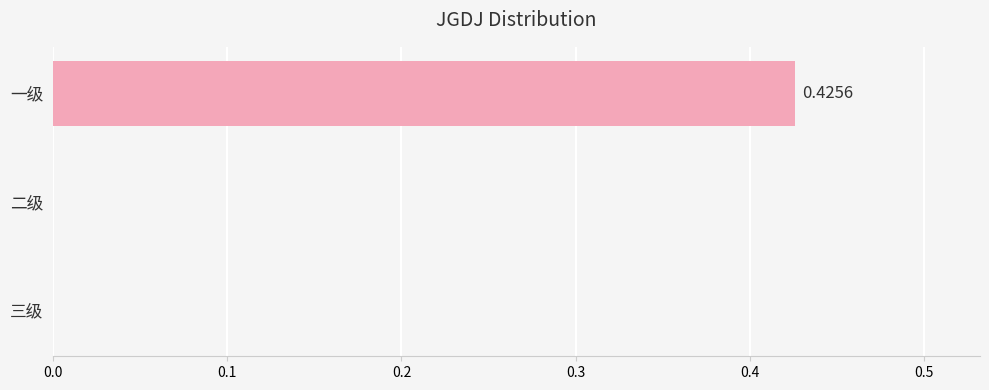

Which category has the highest value across all series?

一级